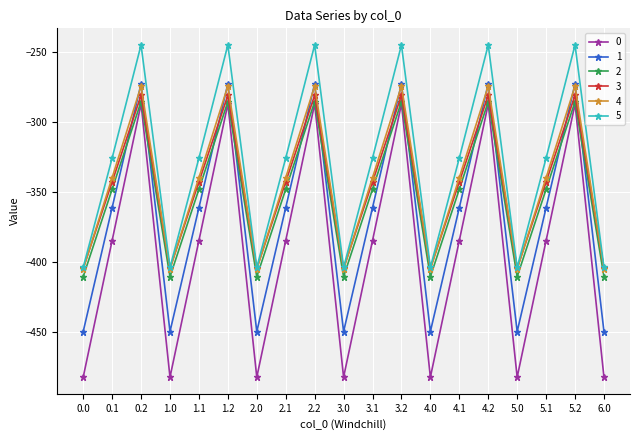

Is it true that 5 equals -245.0 at 1.2?

True